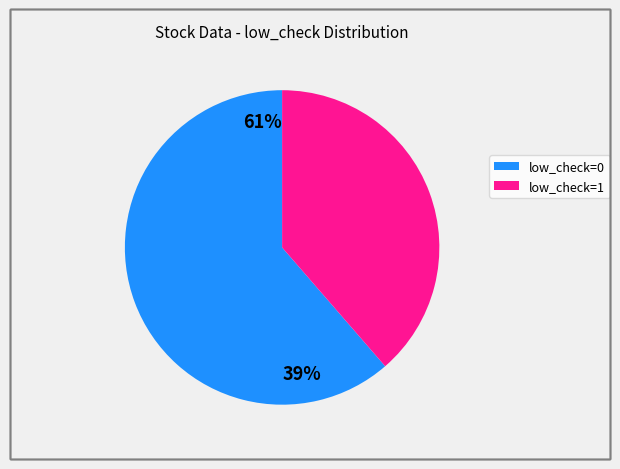

True or false: low_check=1 accounts for 47% of the total.

False